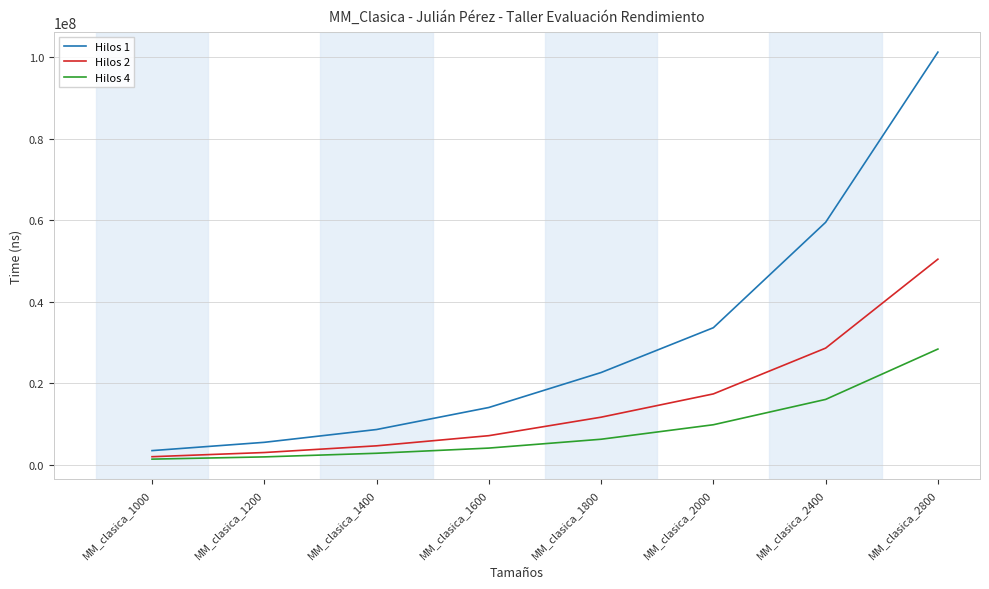

Between MM_clasica_2000 and MM_clasica_2400, which series saw the biggest shift?

Hilos 1